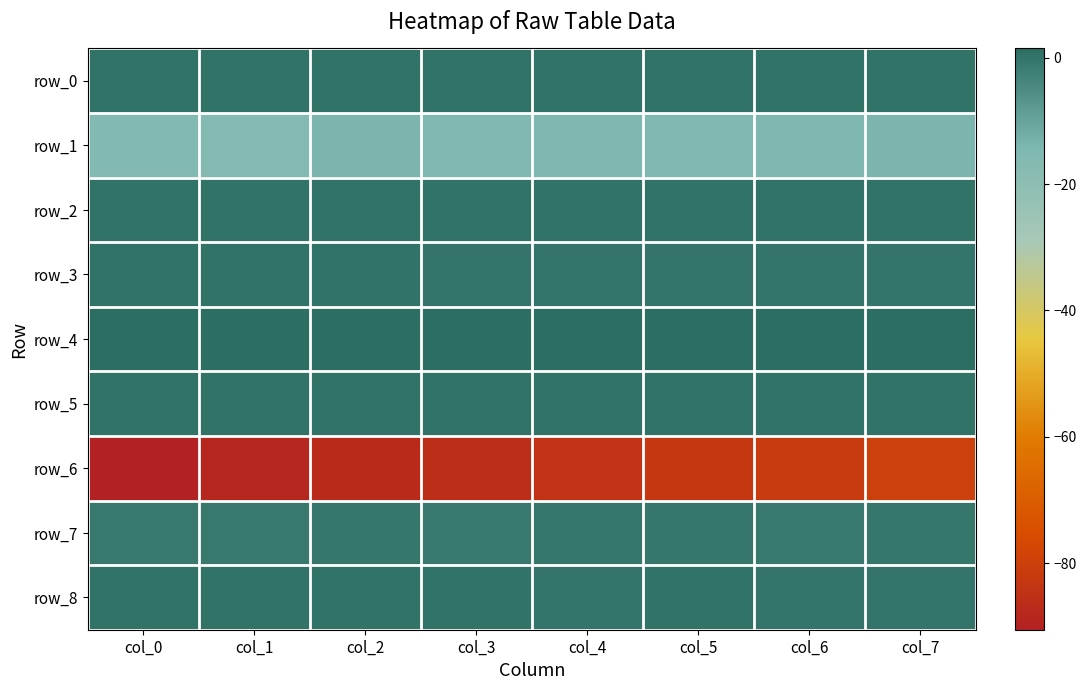

What is the difference between the second highest and minimum values in the row_2 series?

0.1